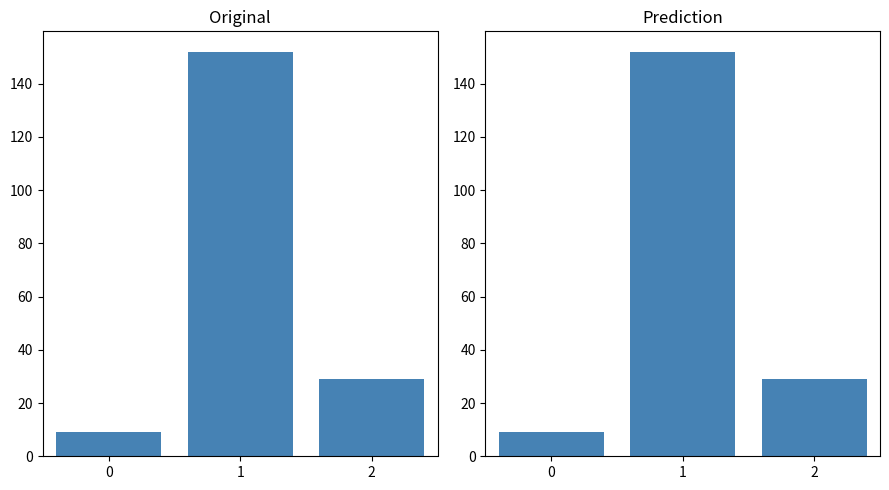

How many values in the isite series are below 29?

1